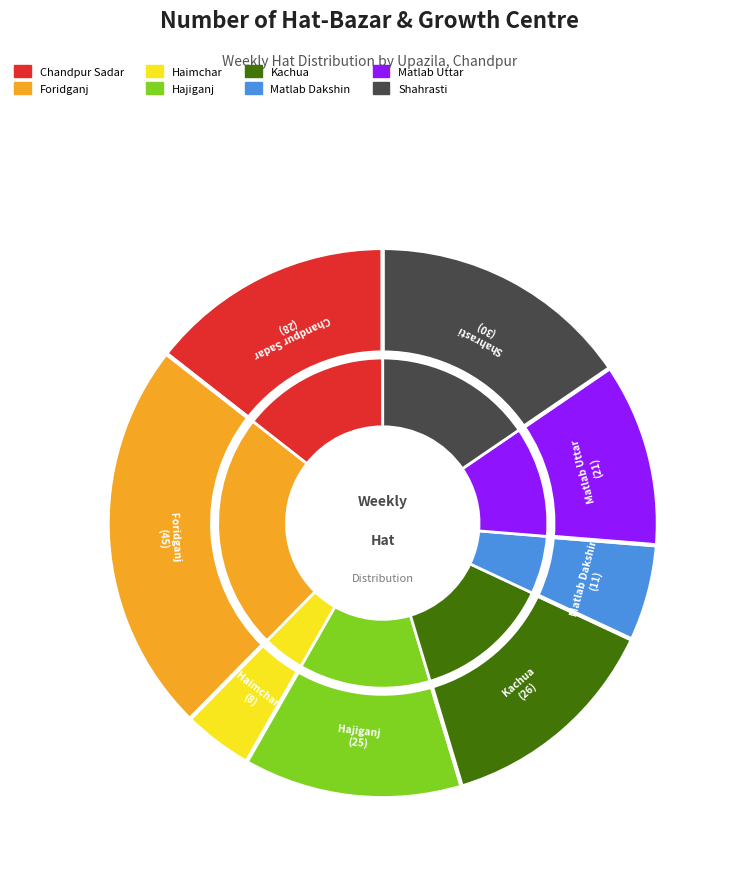

What percentage is the Matlab Uttar slice, to the nearest percent?

11%